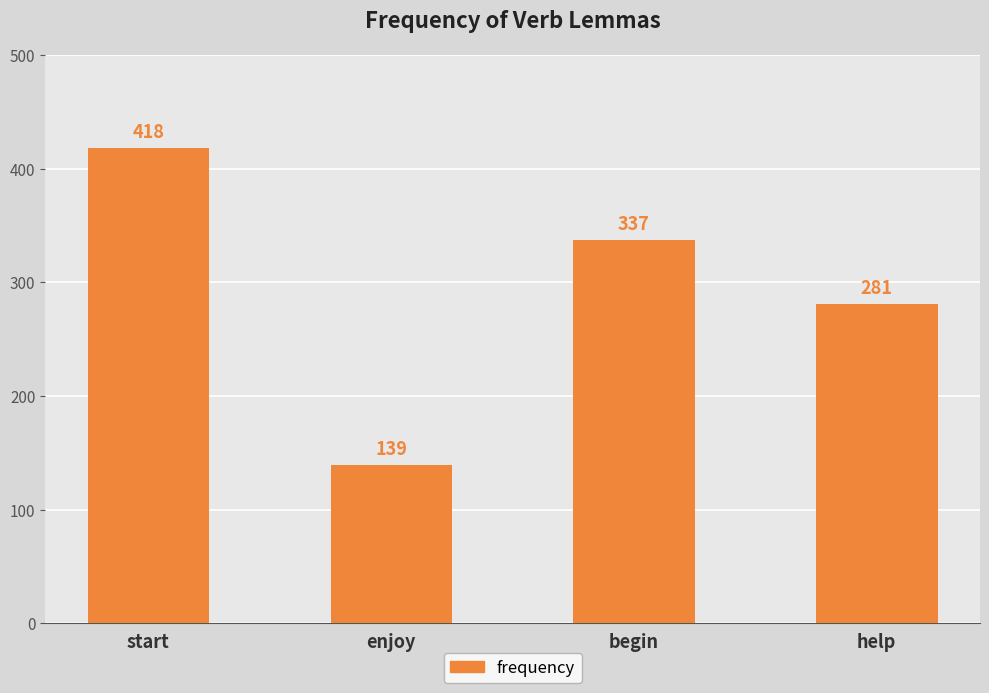

Reading left to right, list all the values displayed in this chart.

start=418	enjoy=139	begin=337	help=281